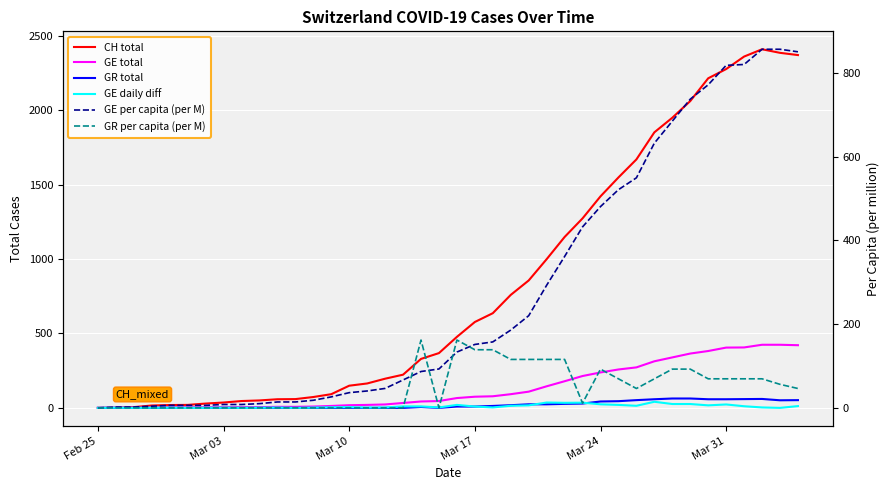

How many values in GR per capita (per M) are above zero?

21